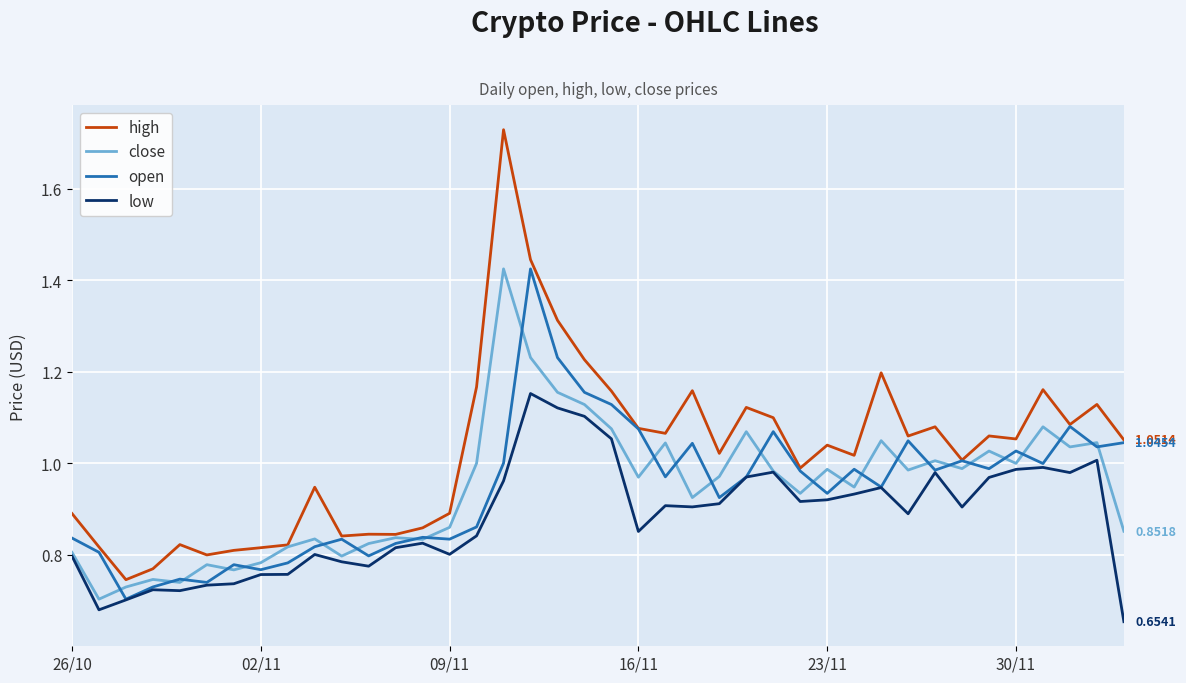

What is the sum of all high values?

41.0